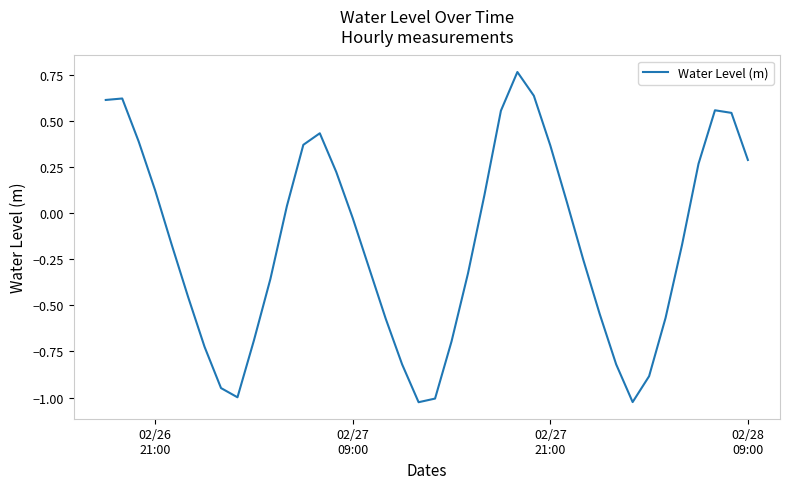

How many values are below zero?

22